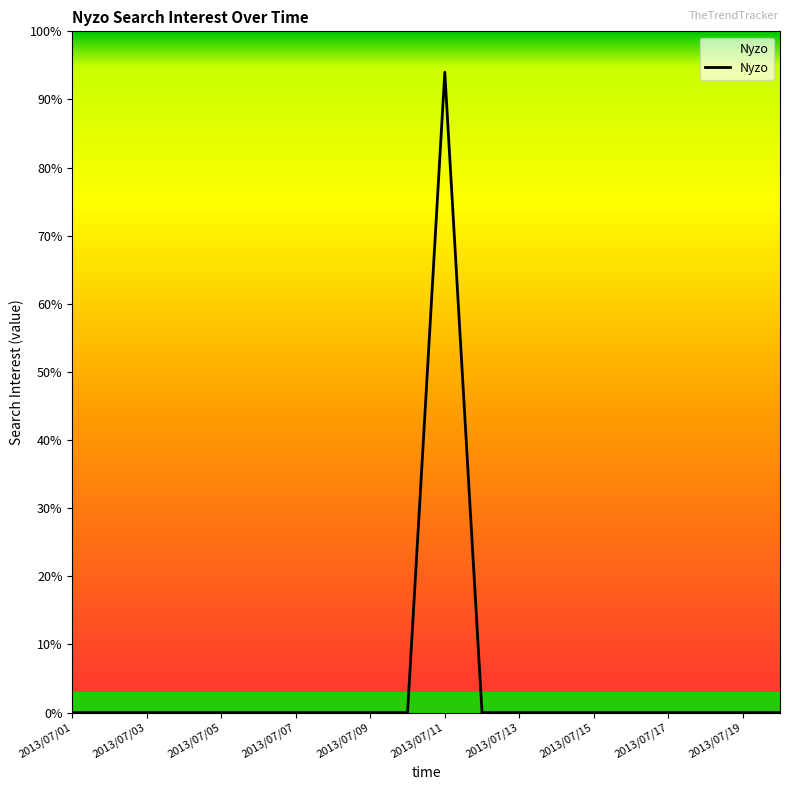

What is the difference between the maximum and minimum values?

94